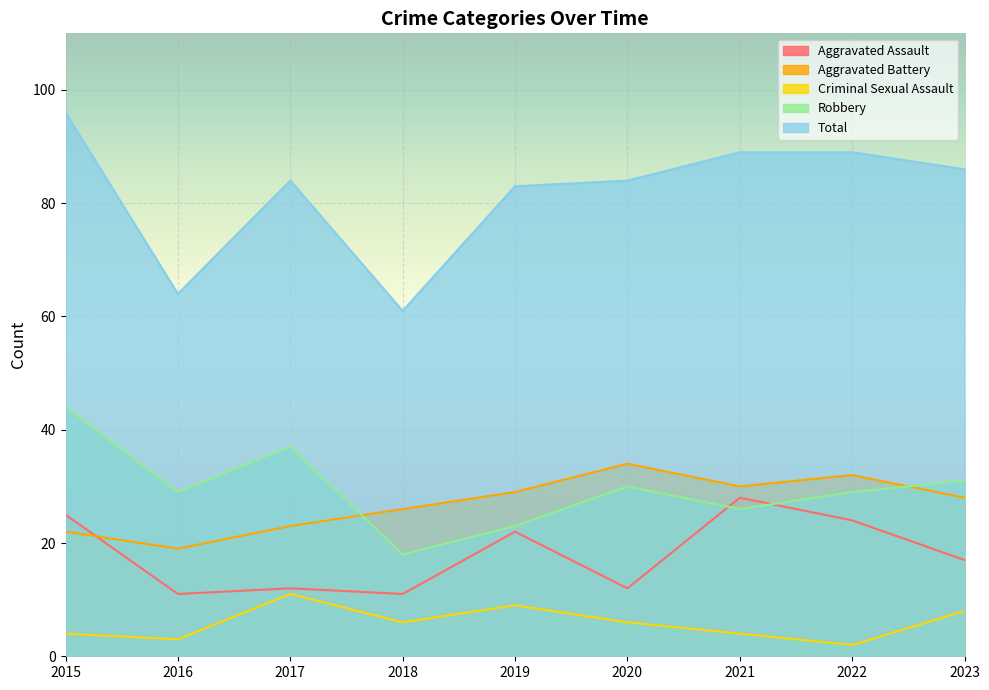

How many lines are shown in the chart?

5